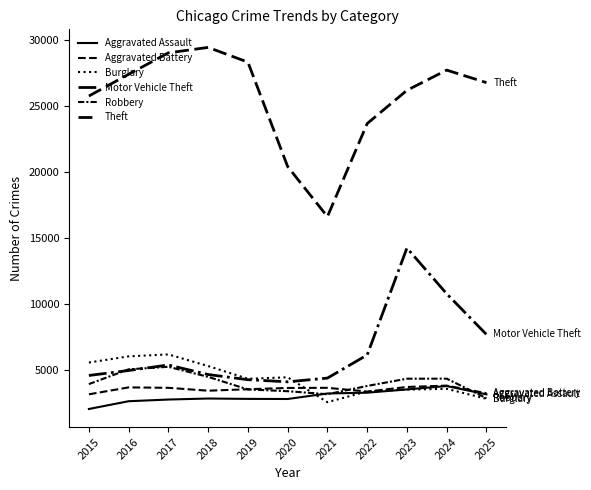

The Motor Vehicle Theft series shows 3429 at 2023. True or false?

False